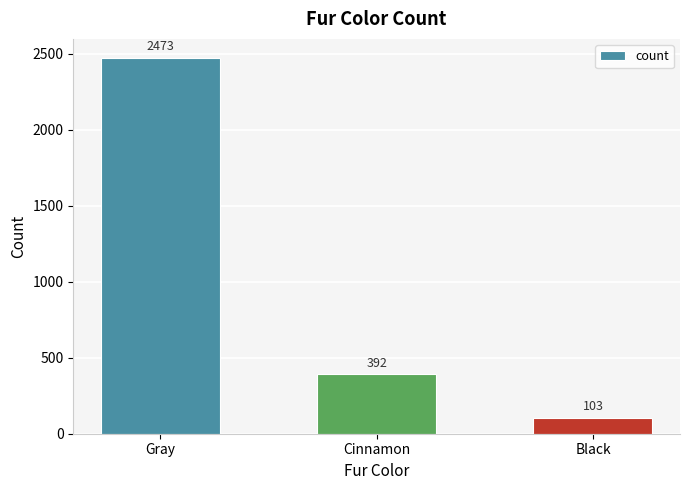

What is the maximum value shown in the chart?

2473